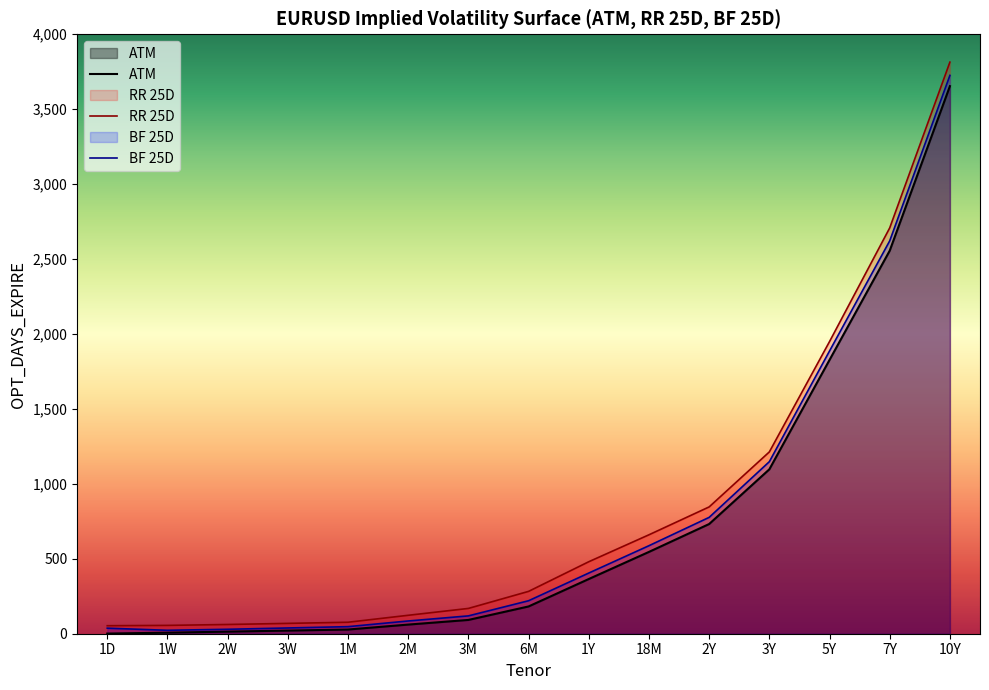

Rank the series at 1Y from lowest to highest value.

ATM, BF 25D, RR 25D